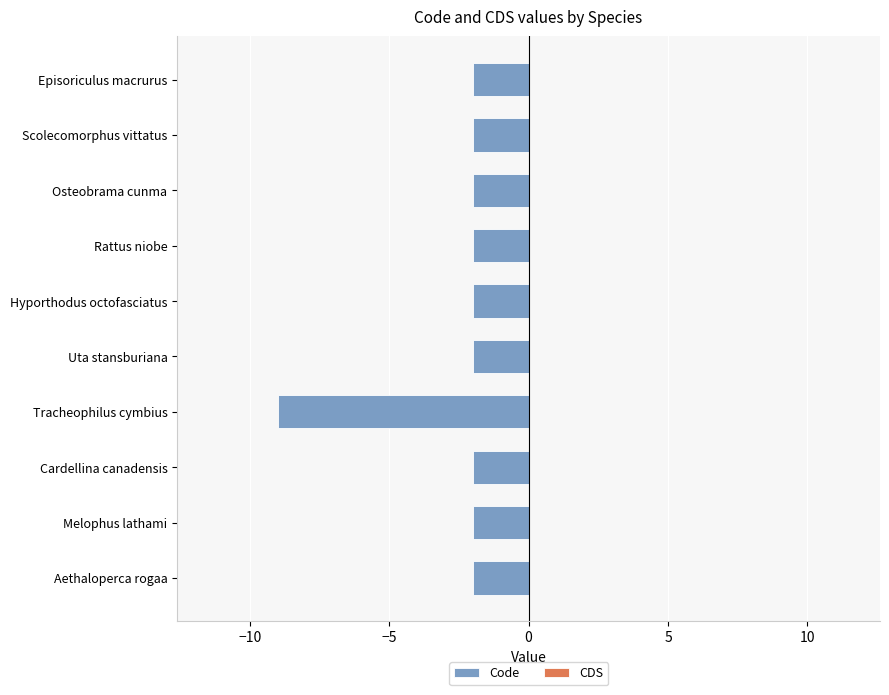

What is the difference between the second highest and minimum values?

7